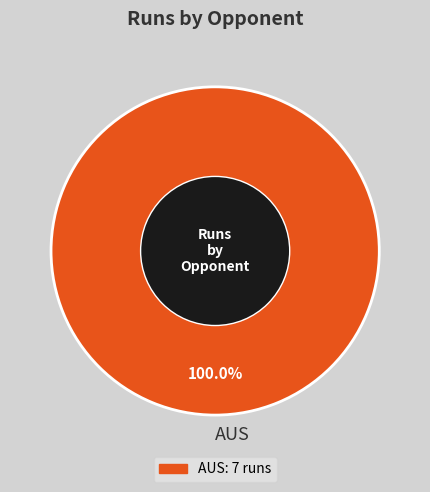

Count the number of slices in the pie.

1